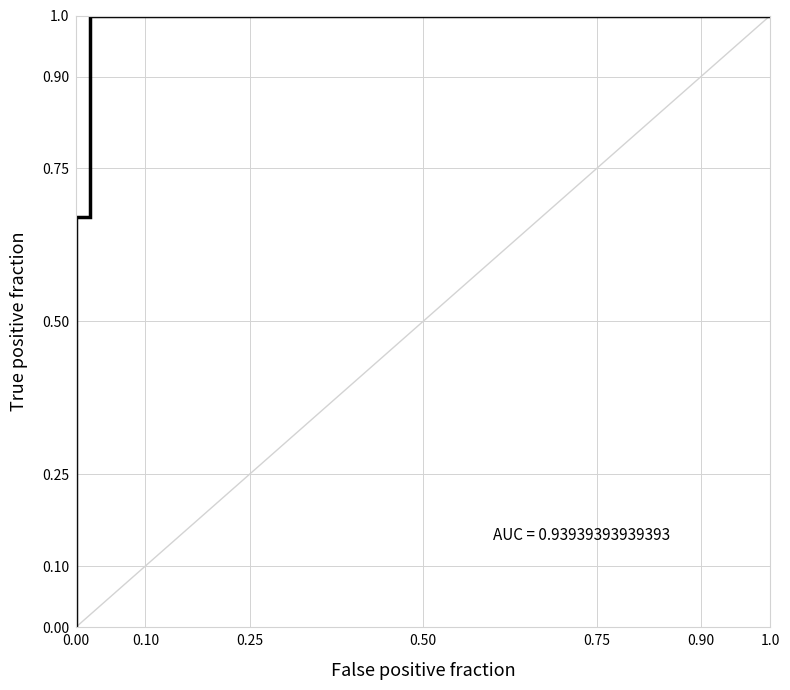

What is the maximum value shown in the chart?

1.0